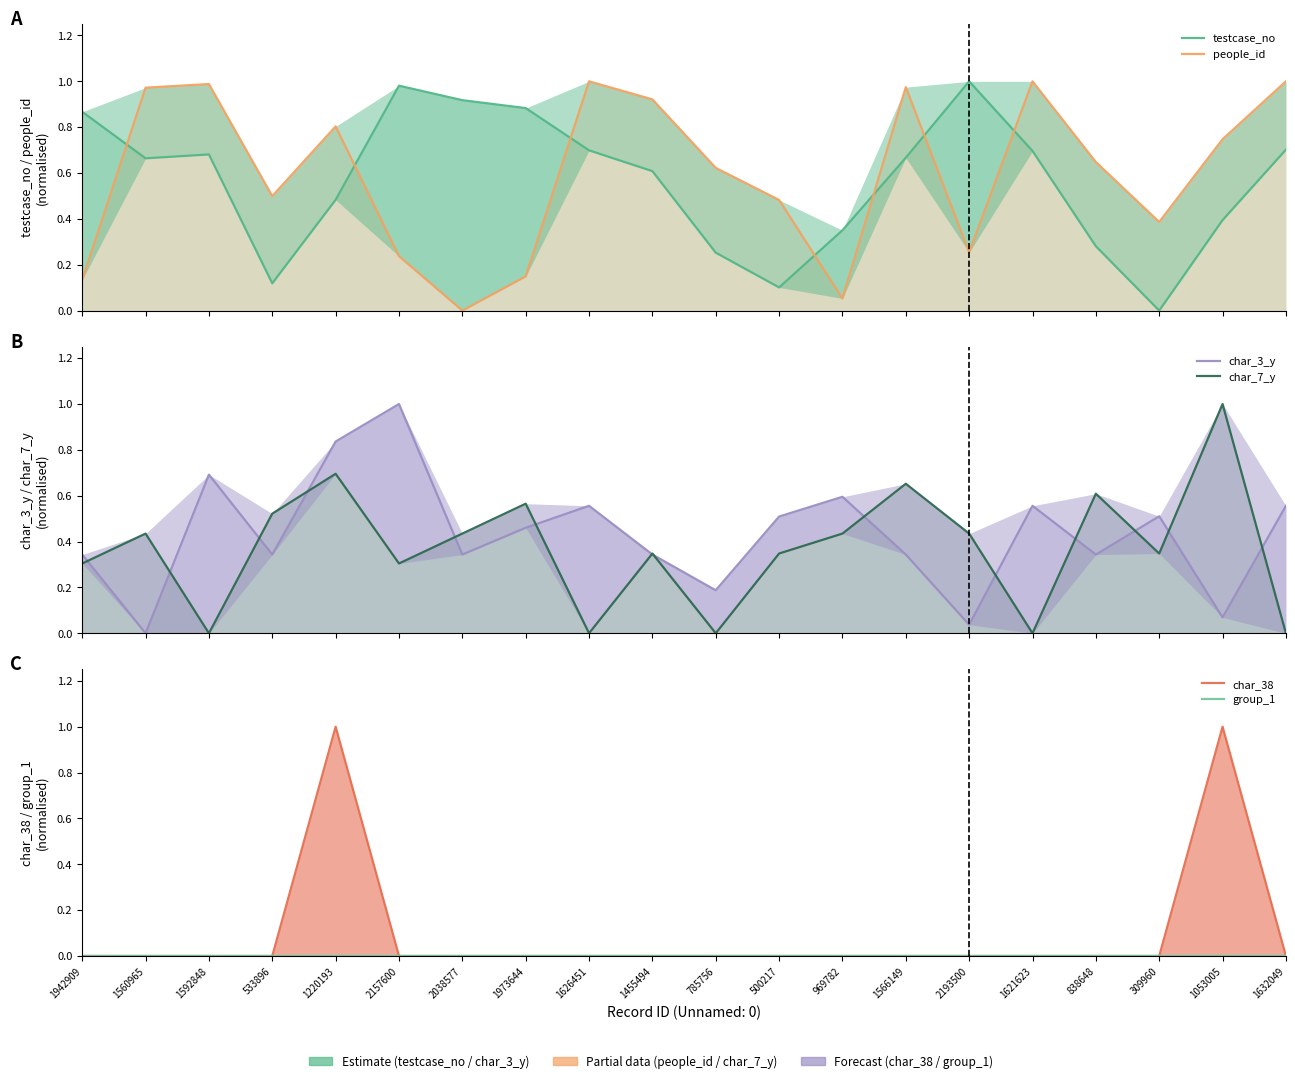

What is the label of the 15th point from the right?

2157600